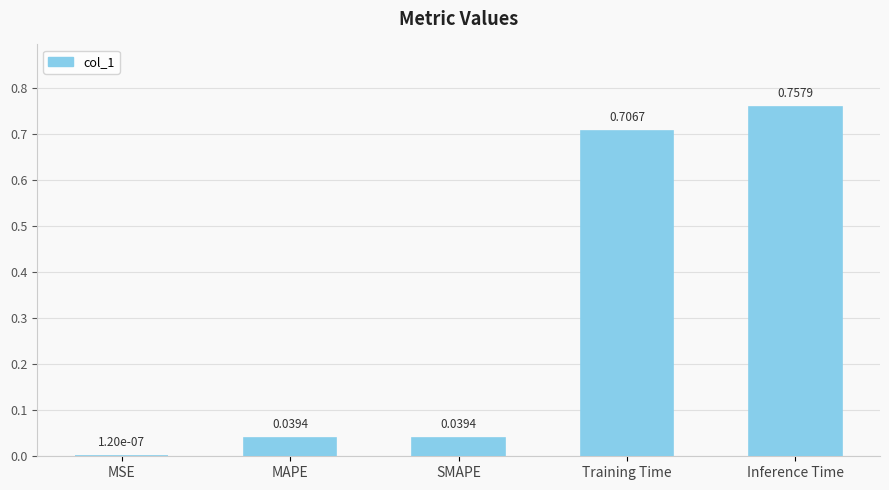

What is the change in value from MSE to Training Time?

+0.7